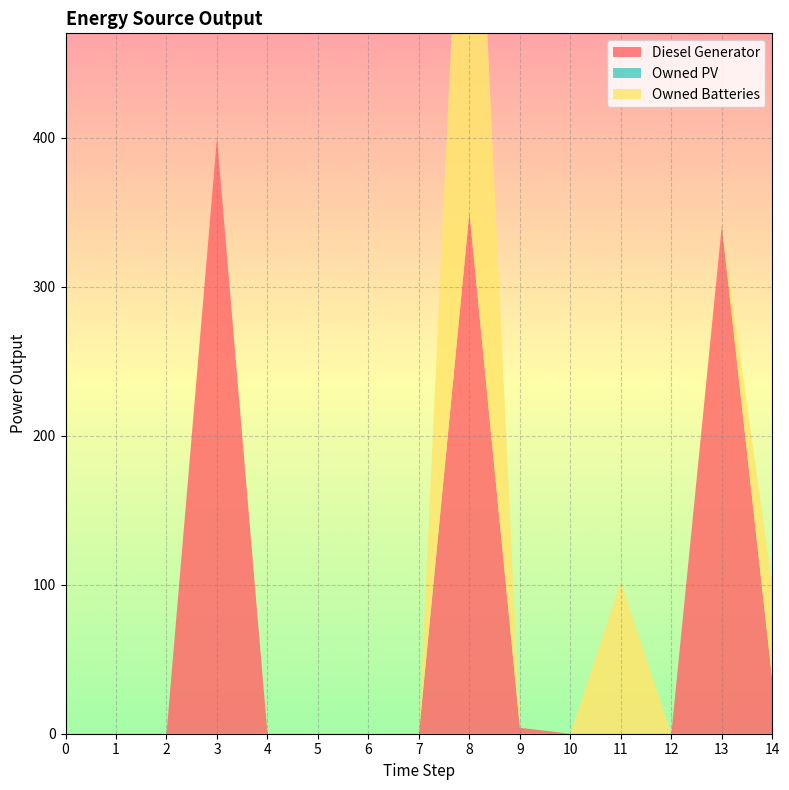

Reading left to right, what are all the values shown in this chart?

Diesel Generator: 0=0.0	1=0.0	2=0.0	3=400.0	4=0.0	5=0.0	6=0.0	7=0.0	8=350.0	9=4.0	10=0.0	11=0.0	12=0.0	13=341.0	14=36.0
Owned PV: 0=0.0	1=0.0	2=0.0	3=0.0	4=0.0	5=0.0	6=0.0	7=0.0	8=0.0	9=0.0	10=0.0	11=0.0	12=0.0	13=0.0	14=0.0
Owned Batteries: 0=0.0	1=0.0	2=0.0	3=0.0	4=0.0	5=0.0	6=0.0	7=0.0	8=377.0	9=0.0	10=0.0	11=102.0	12=0.0	13=0.0	14=64.0